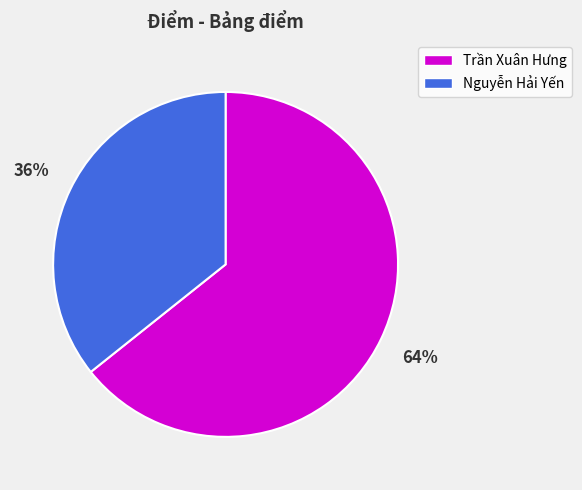

To the nearest percent, what is the combined percentage of Nguyễn Hải Yến and Trần Xuân Hưng?

100%